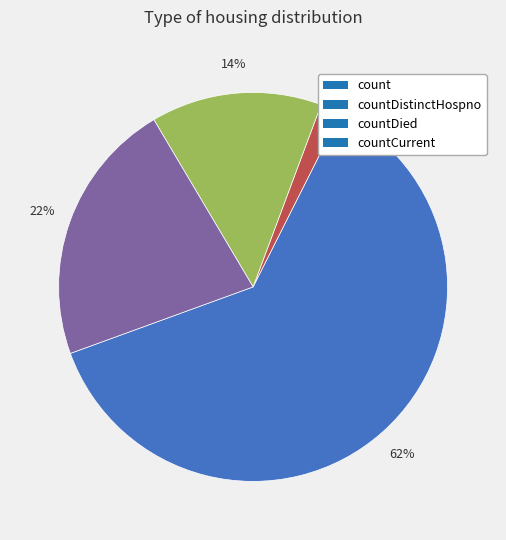

To the nearest percent, what percentage of the pie is countDied?

14%